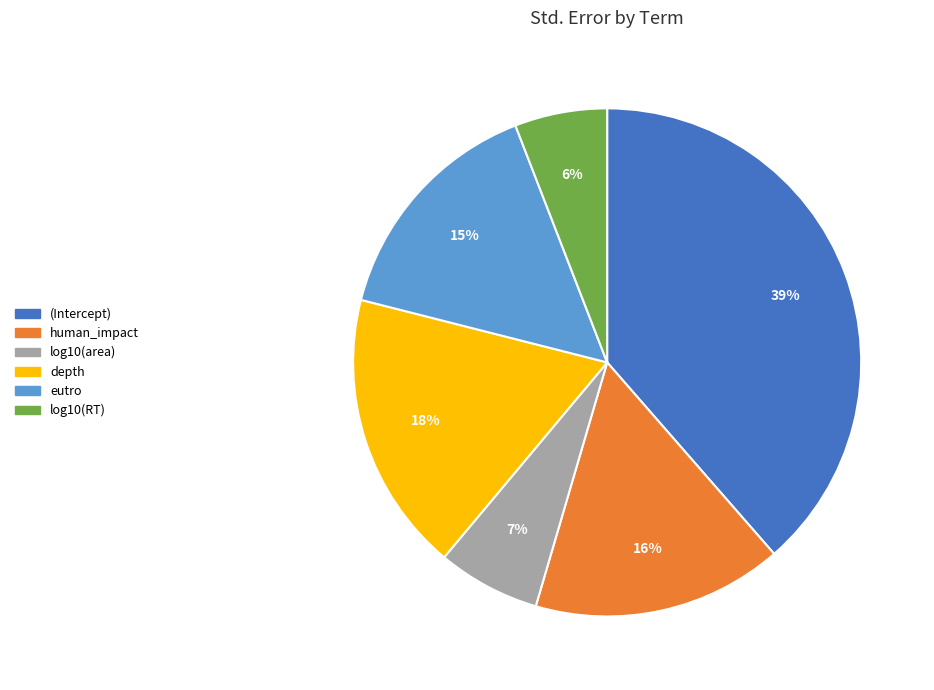

Rank the categories by value from lowest to highest.

log10(RT), log10(area), eutro, human_impact, depth, (Intercept)